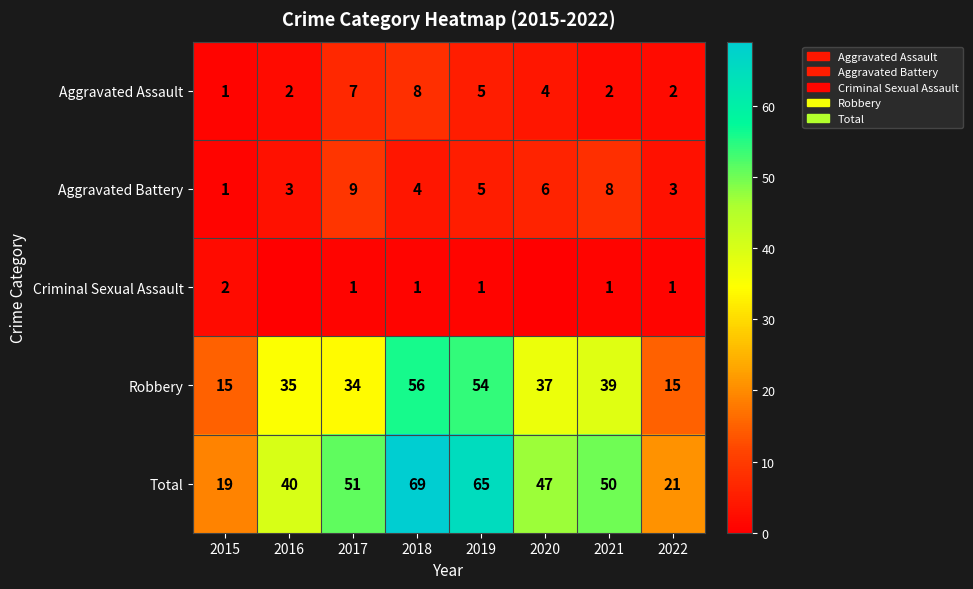

What value does the Total series have at 2019?

65